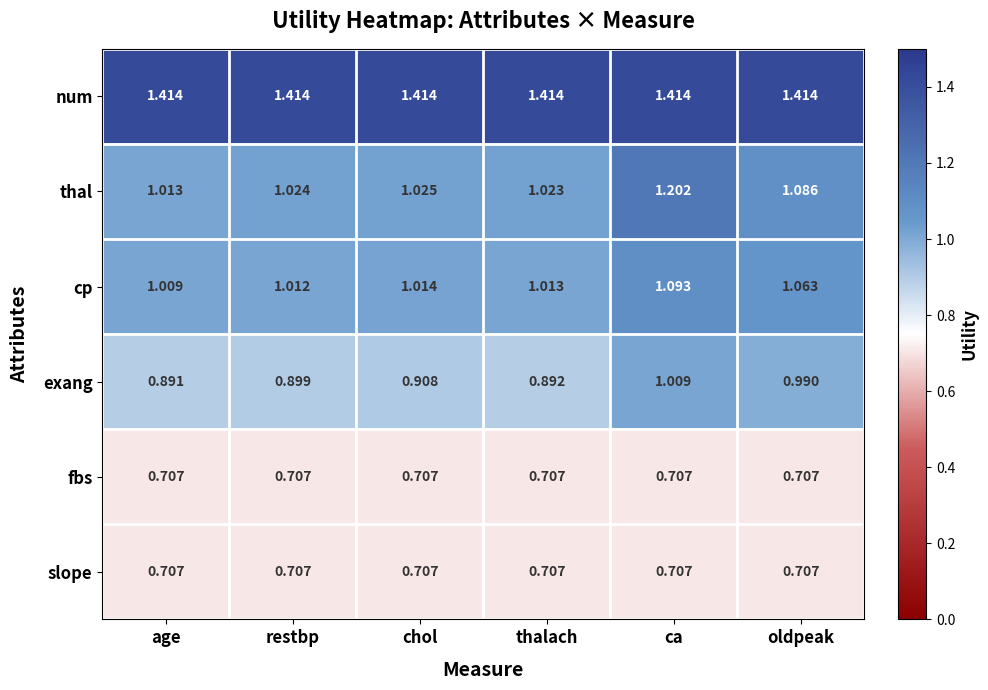

How many categories are shown in the chart?

6